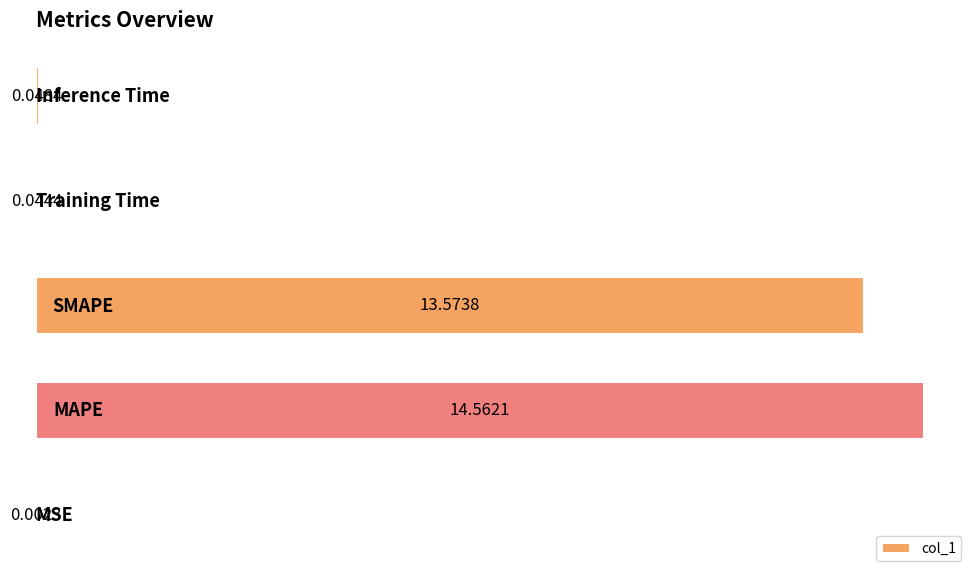

What is the sum of all values?

28.2